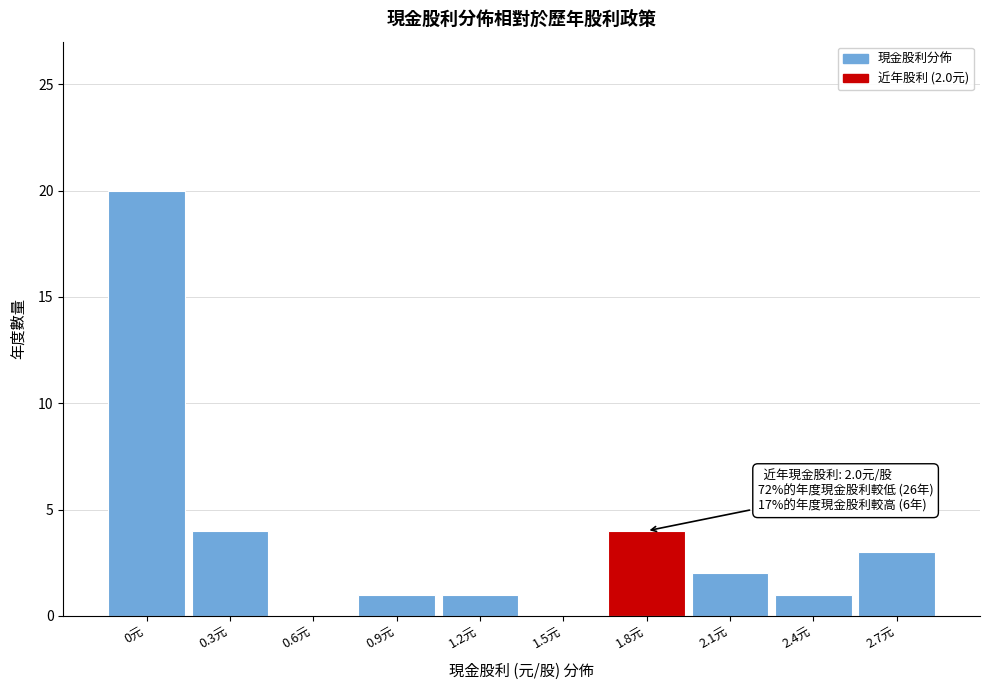

Reading right to left, what are all the values shown in this chart?

2.7元=3	2.4元=1	2.1元=2	1.8元=4	1.5元=0	1.2元=1	0.9元=1	0.6元=0	0.3元=4	0元=20